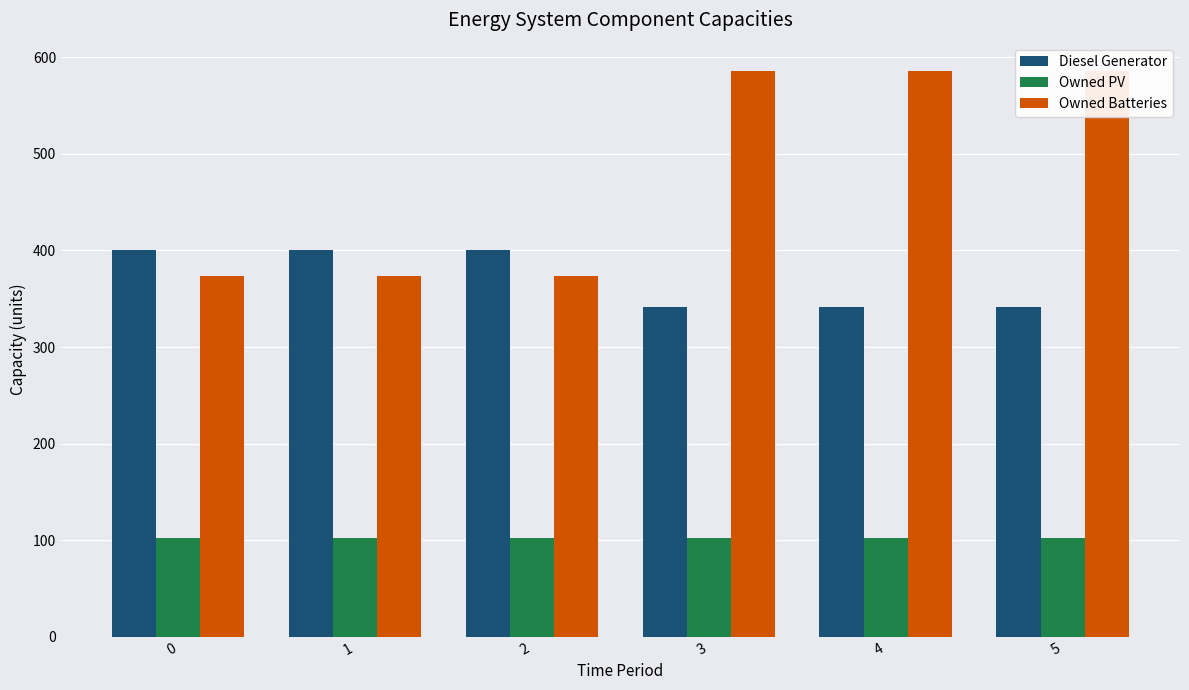

How many Diesel Generator values are between 341 and 400?

6